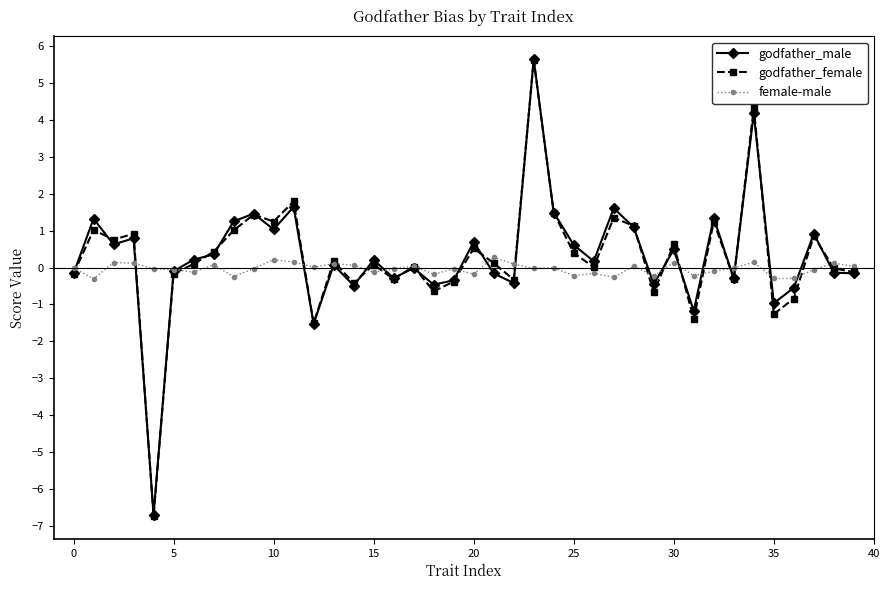

True or false: godfather_male has more than 1 points higher than both neighbors.

True